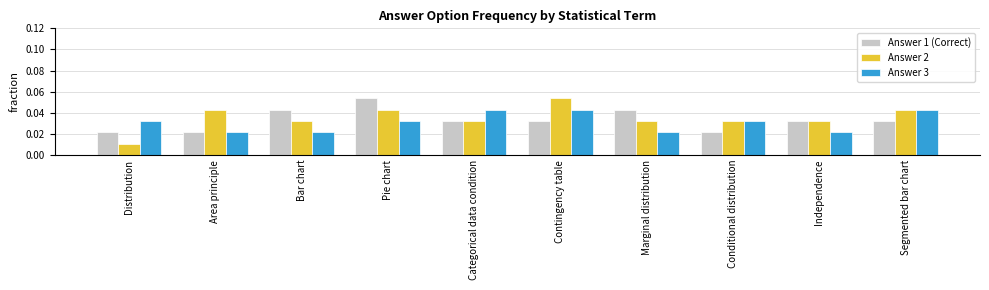

What position from the right is Area principle?

9